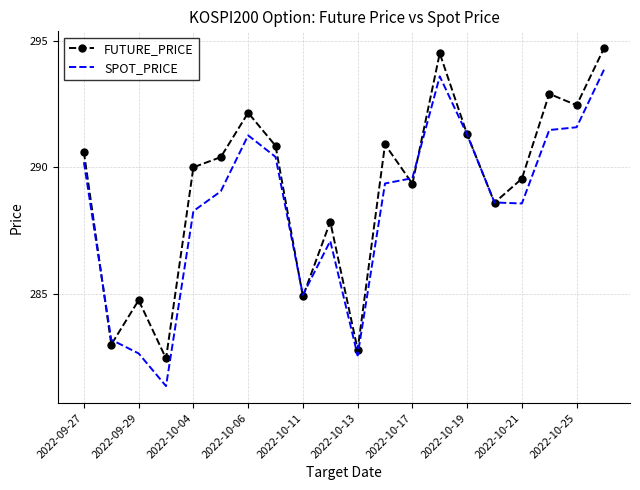

Which series has the largest total across all categories?

FUTURE_PRICE